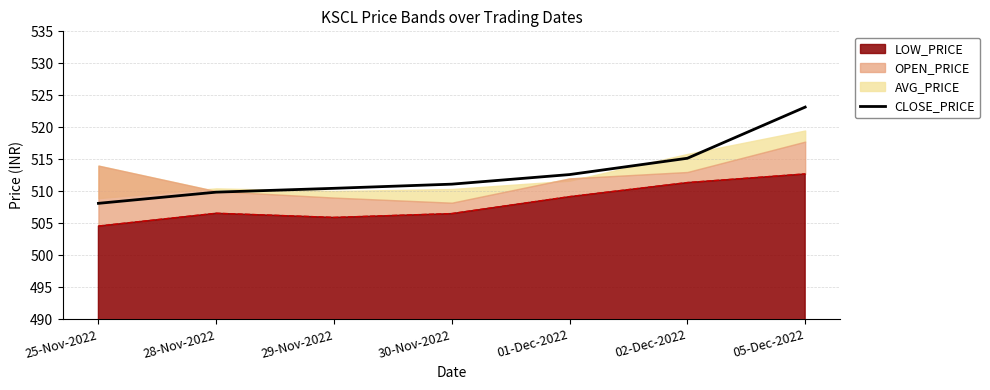

At which category does the chart reach its peak across all series?

05-Dec-2022